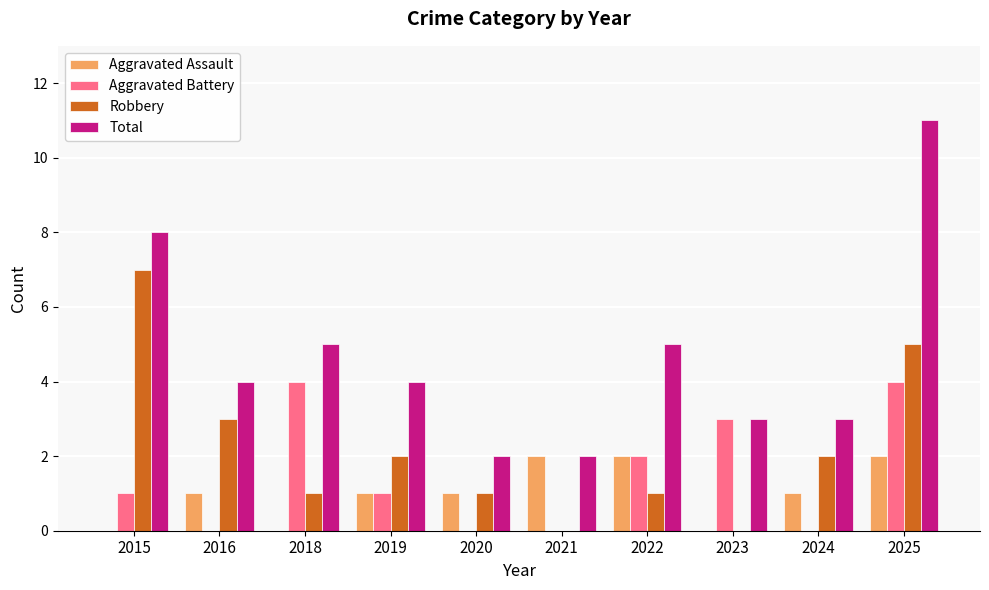

Reading left to right, list all the values displayed in this chart.

Aggravated Assault: 2015=0	2016=1	2018=0	2019=1	2020=1	2021=2	2022=2	2023=0	2024=1	2025=2
Aggravated Battery: 2015=1	2016=0	2018=4	2019=1	2020=0	2021=0	2022=2	2023=3	2024=0	2025=4
Robbery: 2015=7	2016=3	2018=1	2019=2	2020=1	2021=0	2022=1	2023=0	2024=2	2025=5
Total: 2015=8	2016=4	2018=5	2019=4	2020=2	2021=2	2022=5	2023=3	2024=3	2025=11